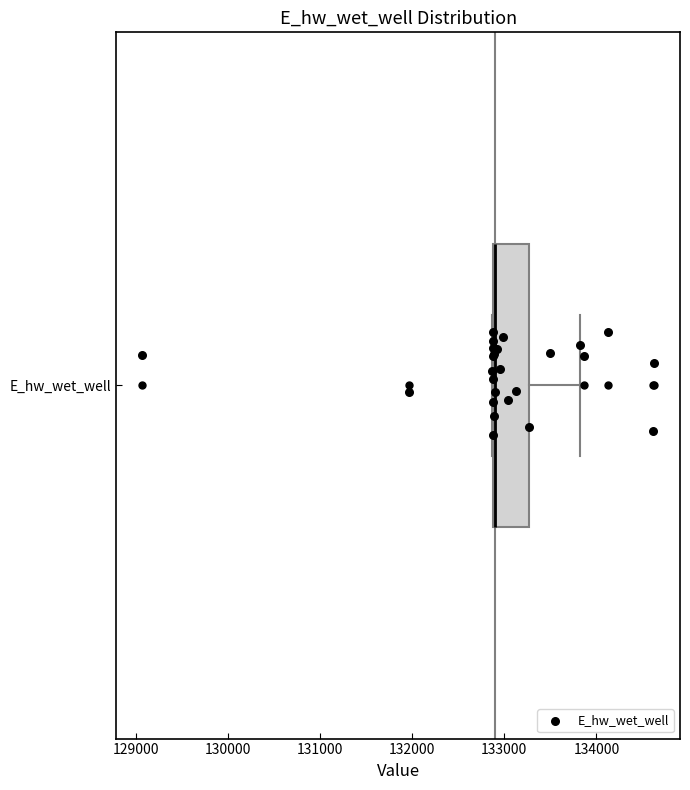

Where does the right whisker of the box for E_hw_wet_well end on the x-axis? The values are not printed on the chart, so give them approximately, as read against the axis.

133800